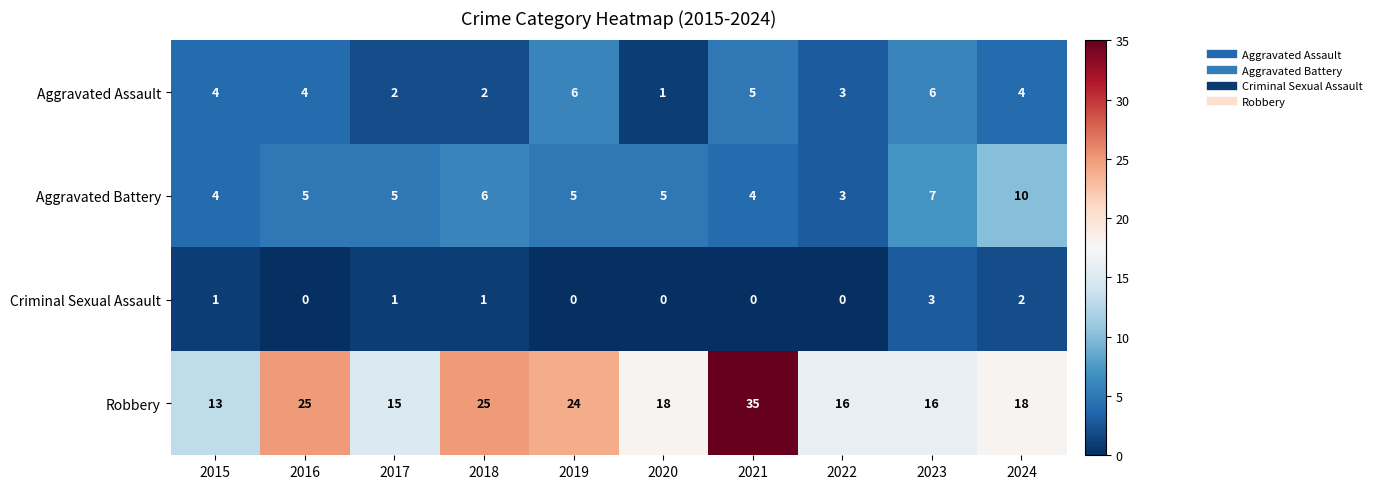

The value of Aggravated Assault at 2020 is 1. True or false?

True